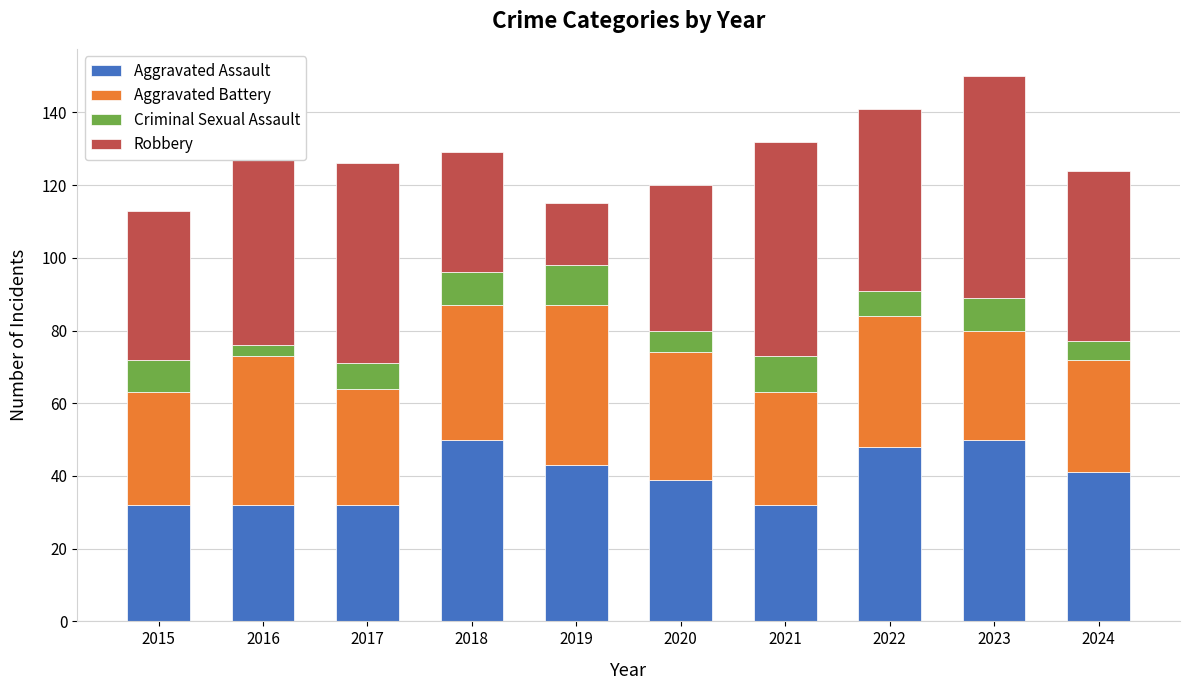

Rank the series at 2016 from lowest to highest value.

Criminal Sexual Assault, Aggravated Assault, Aggravated Battery, Robbery